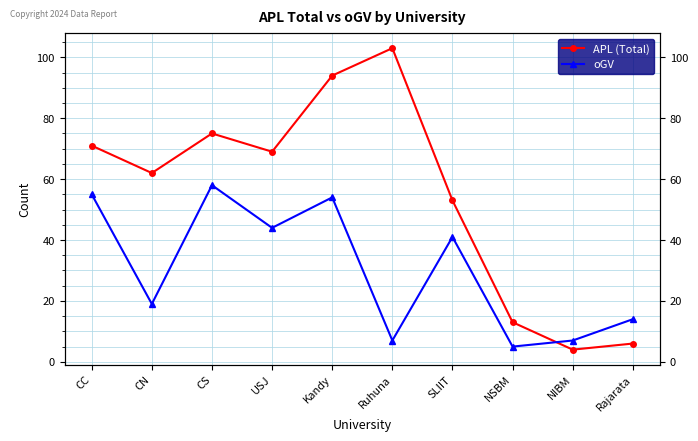

What position from the left is Ruhuna?

6